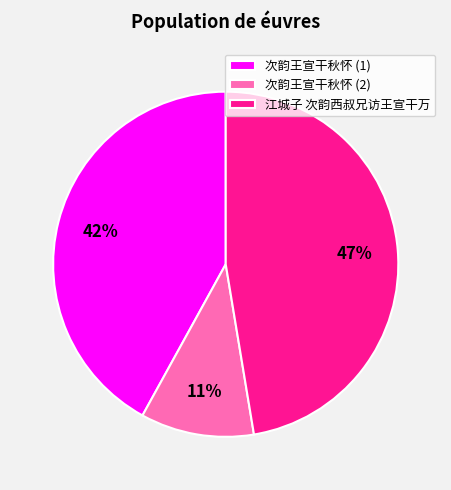

What percentage is the 江城子 次韵西叔兄访王宣干万 slice, to the nearest percent?

47%